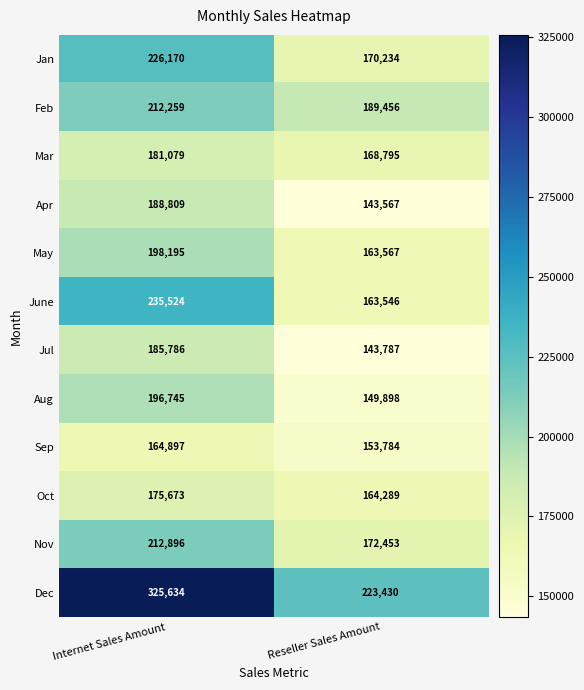

The Oct series shows 101215 at Internet Sales Amount. True or false?

False